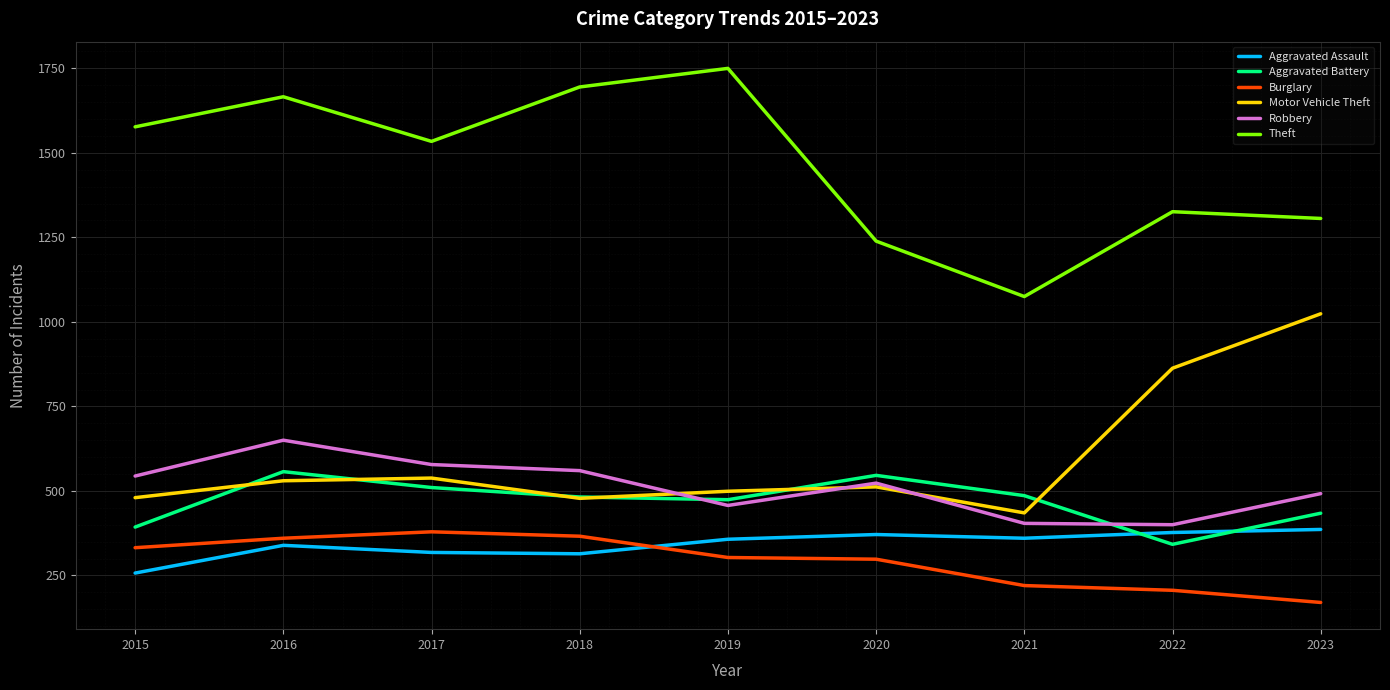

After their last crossing, which series has the higher values: Aggravated Battery or Aggravated Assault?

Aggravated Battery